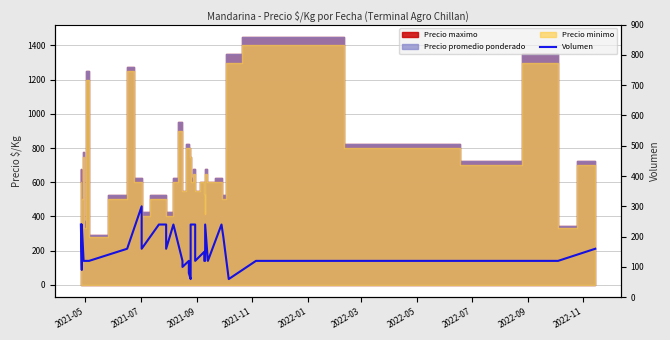

True or false: the data shows 184 at 2022-03.

False